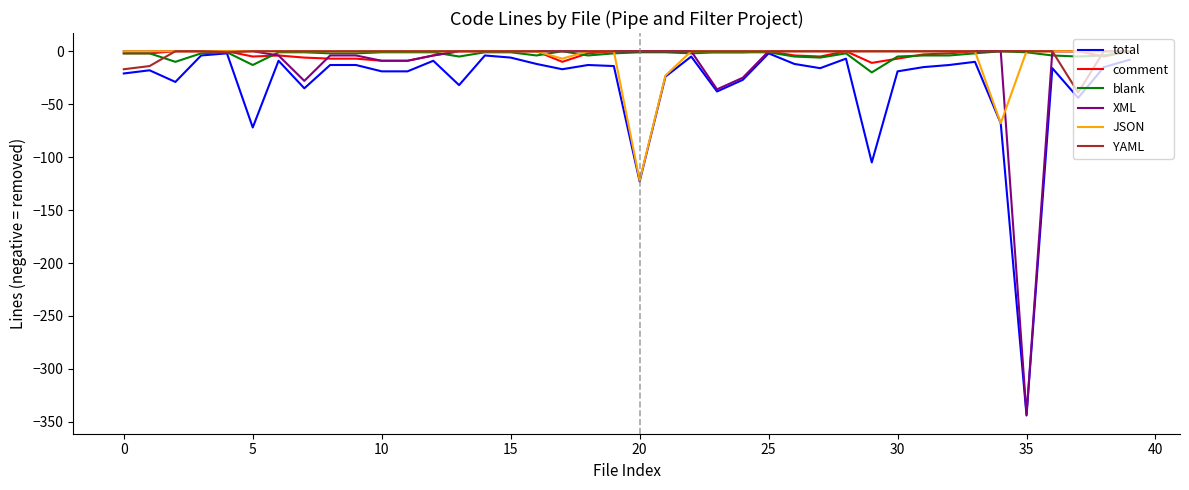

What is the minimum value shown in the chart?

-344